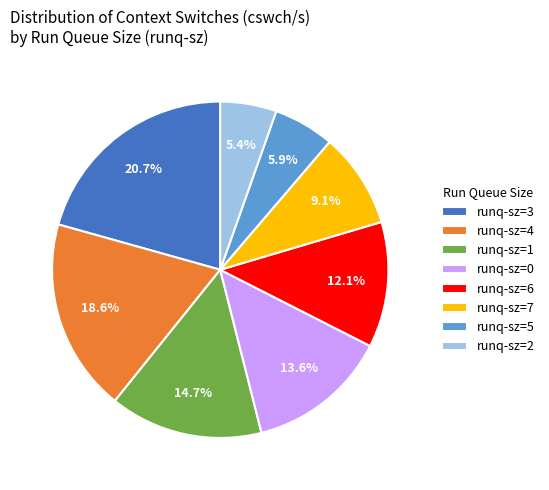

What is the ratio of the value at runq-sz=4 to the value at runq-sz=7?

2.0